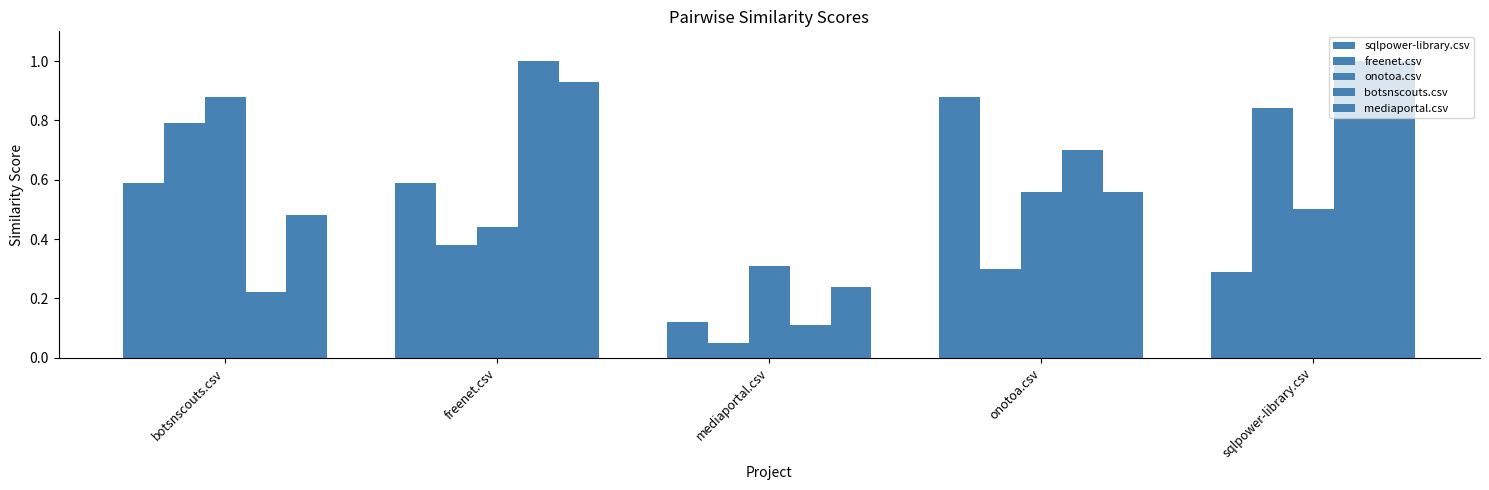

Does the chart contain stacked bars?

No